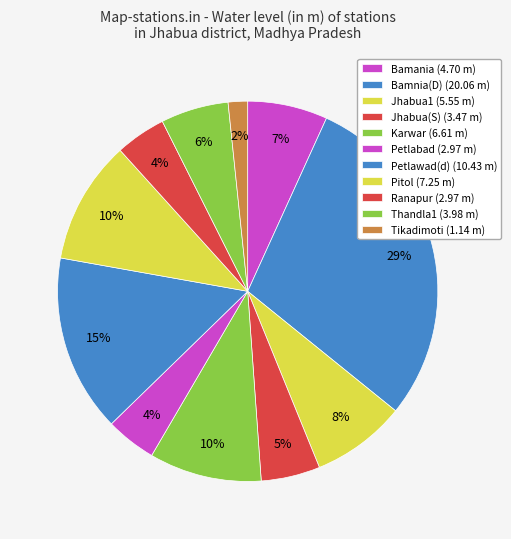

How many slices are in this pie chart?

11